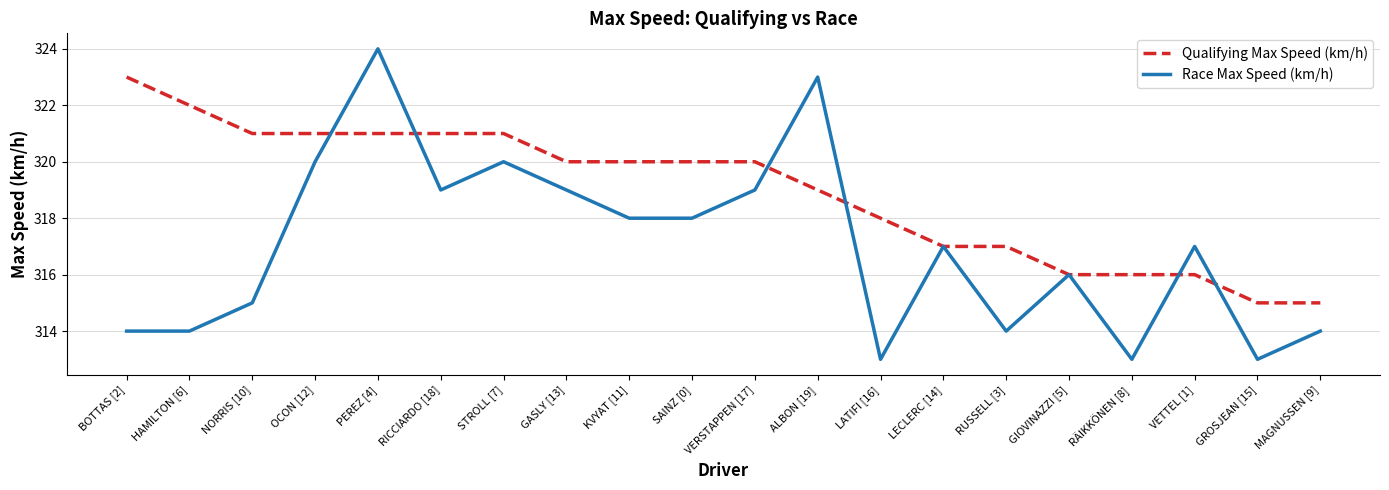

What is the sum of all Race Max Speed (km/h) values?

6340